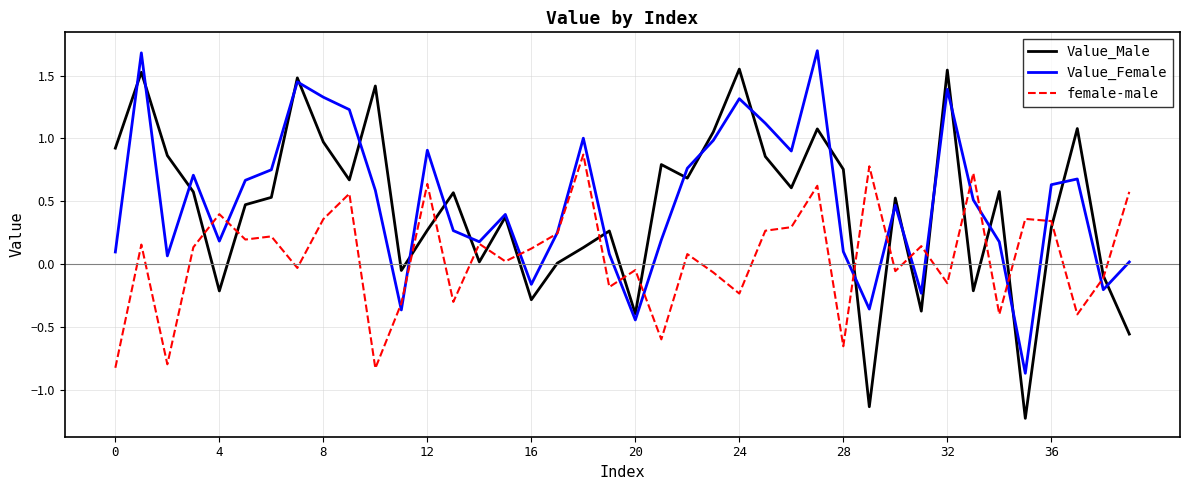

In female-male, how many points are higher than both neighbors (excluding endpoints)?

14